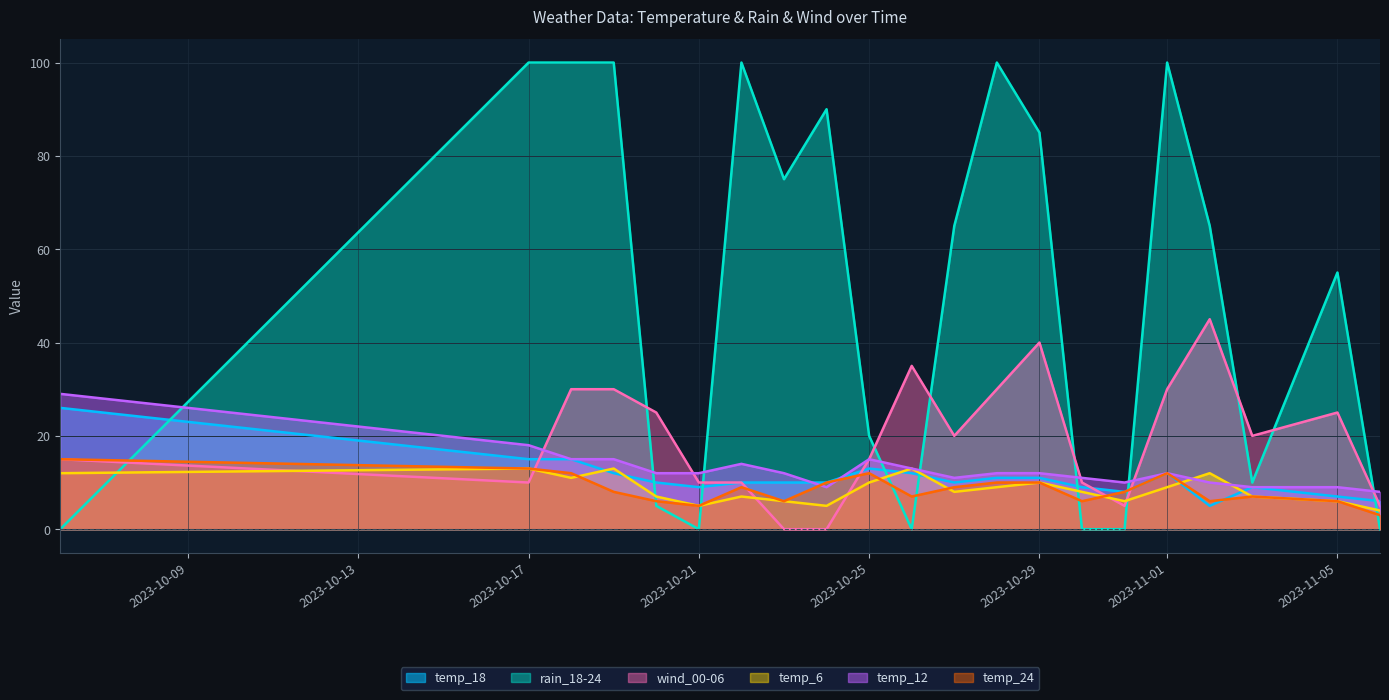

Does the chart display data point markers on the line(s)?

No